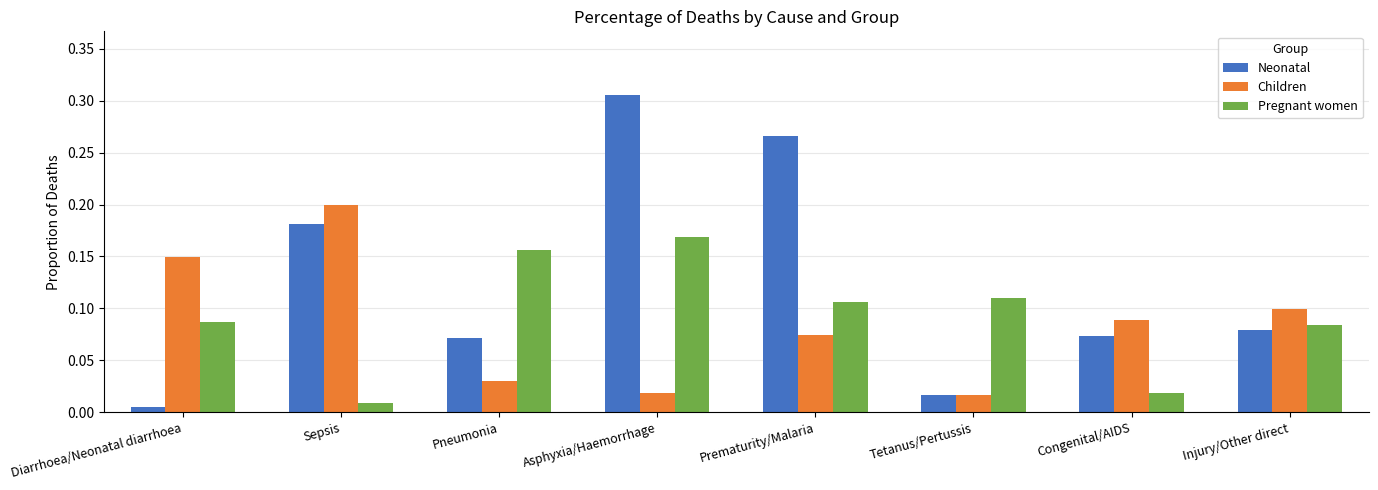

At Prematurity/Malaria, list the series in order from smallest to largest.

Children, Pregnant women, Neonatal